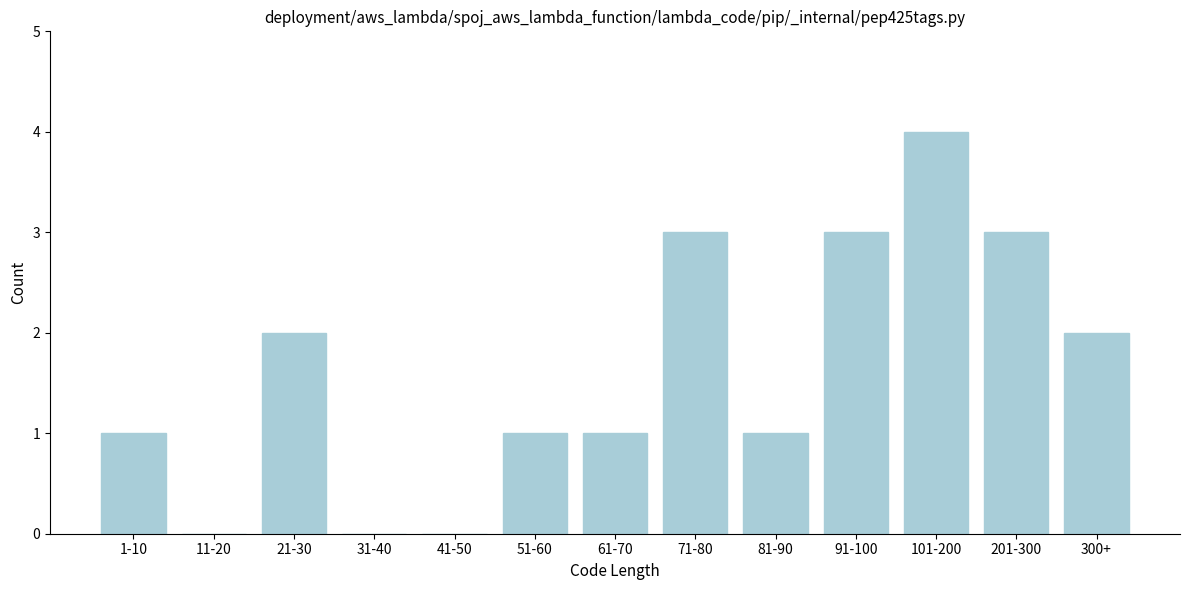

Reading left to right, extract all data points from this chart.

1-10=1	11-20=0	21-30=2	31-40=0	41-50=0	51-60=1	61-70=1	71-80=3	81-90=1	91-100=3	101-200=4	201-300=3	300+=2